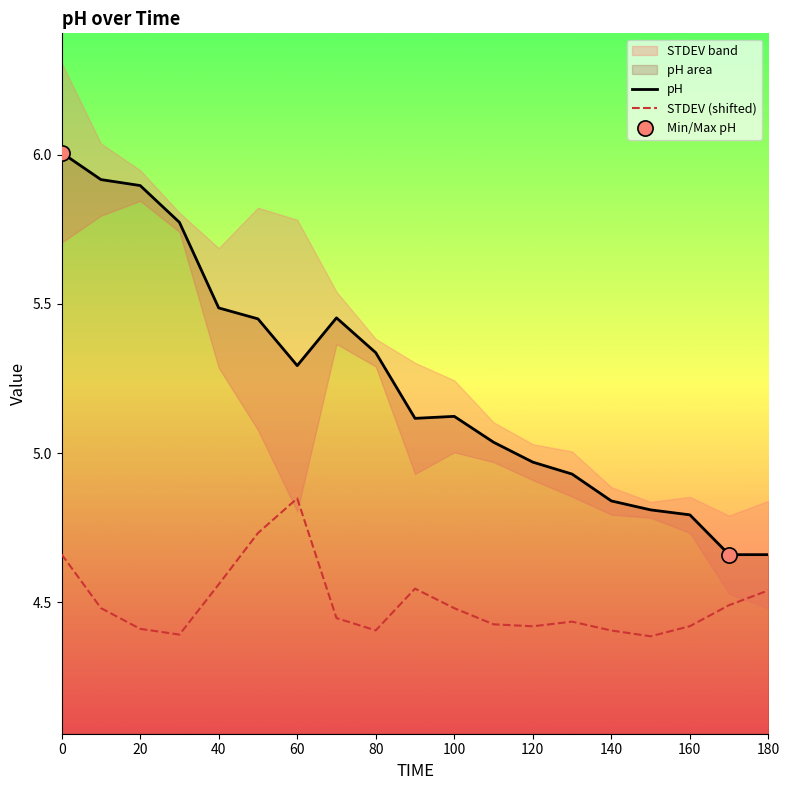

Which series contains the lowest Y value?

STDEV